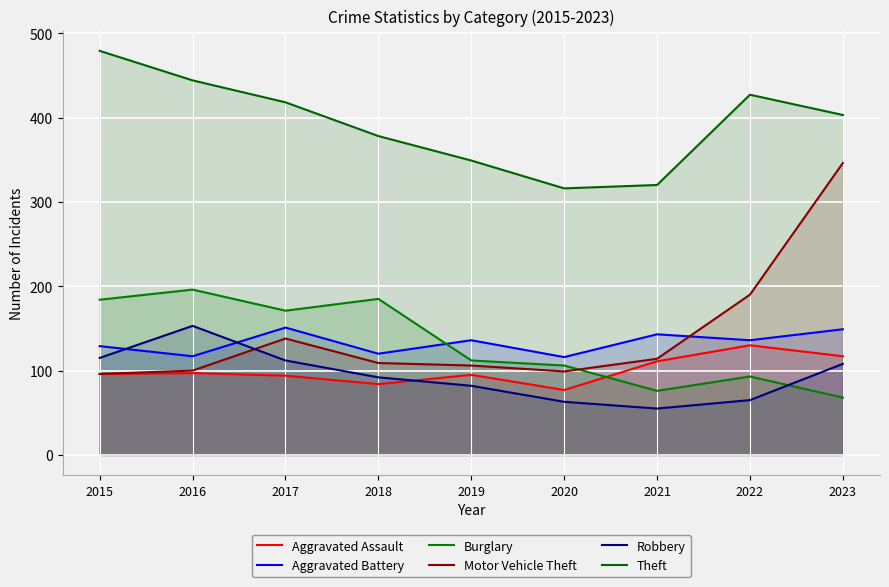

Reading right to left, transcribe all the data shown in this chart.

Aggravated Assault: 117	130	111	77	95	84	94	97	96
Aggravated Battery: 149	136	143	116	136	120	151	117	129
Burglary: 68	93	76	106	112	185	171	196	184
Motor Vehicle Theft: 346	190	114	99	106	109	138	100	96
Robbery: 108	65	55	63	82	92	112	153	115
Theft: 403	427	320	316	349	378	418	444	479